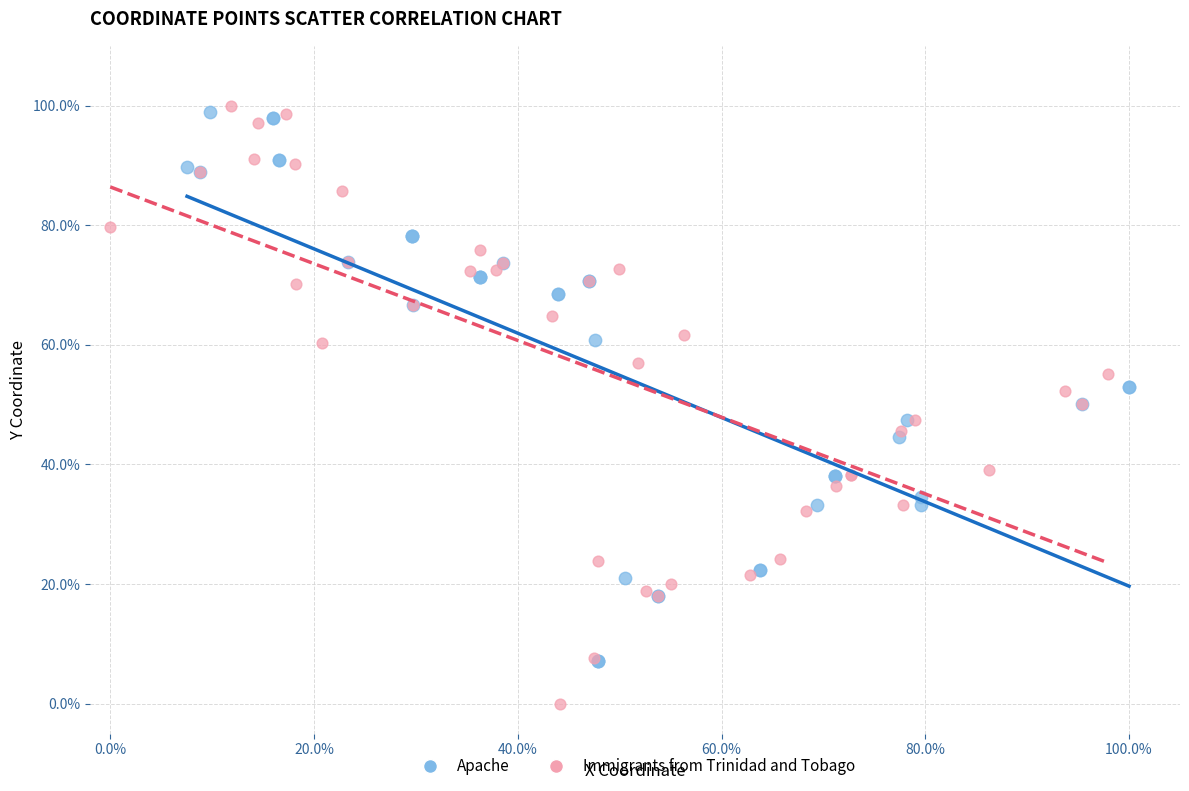

Which series contains the lowest Y value?

Immigrants from Trinidad and Tobago